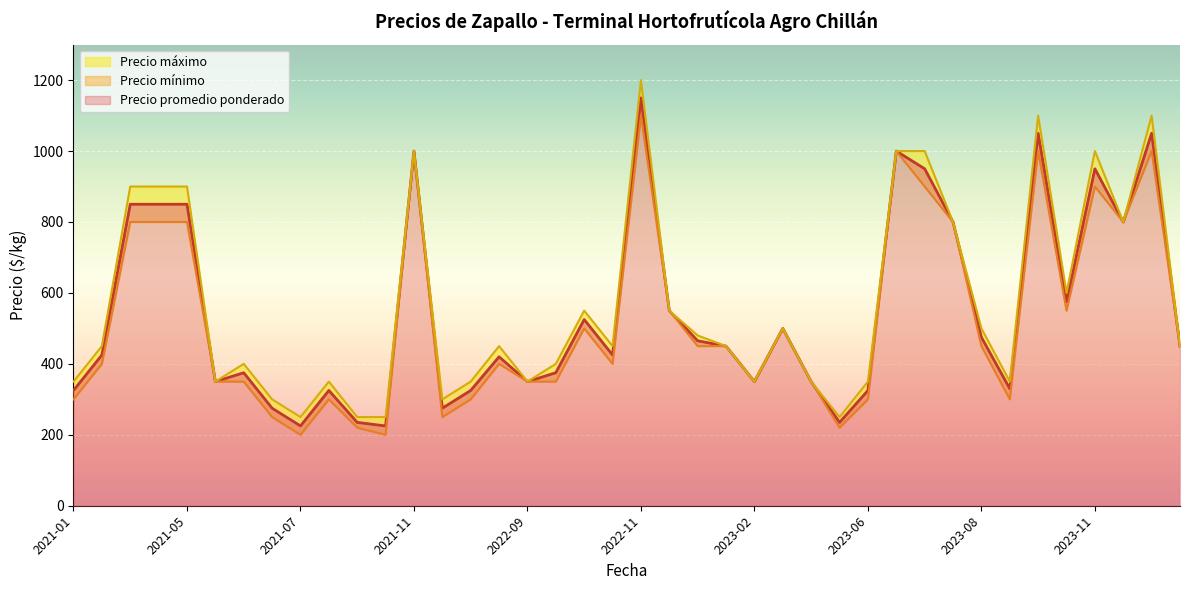

At which category is the sum across all series the highest?

2022-11